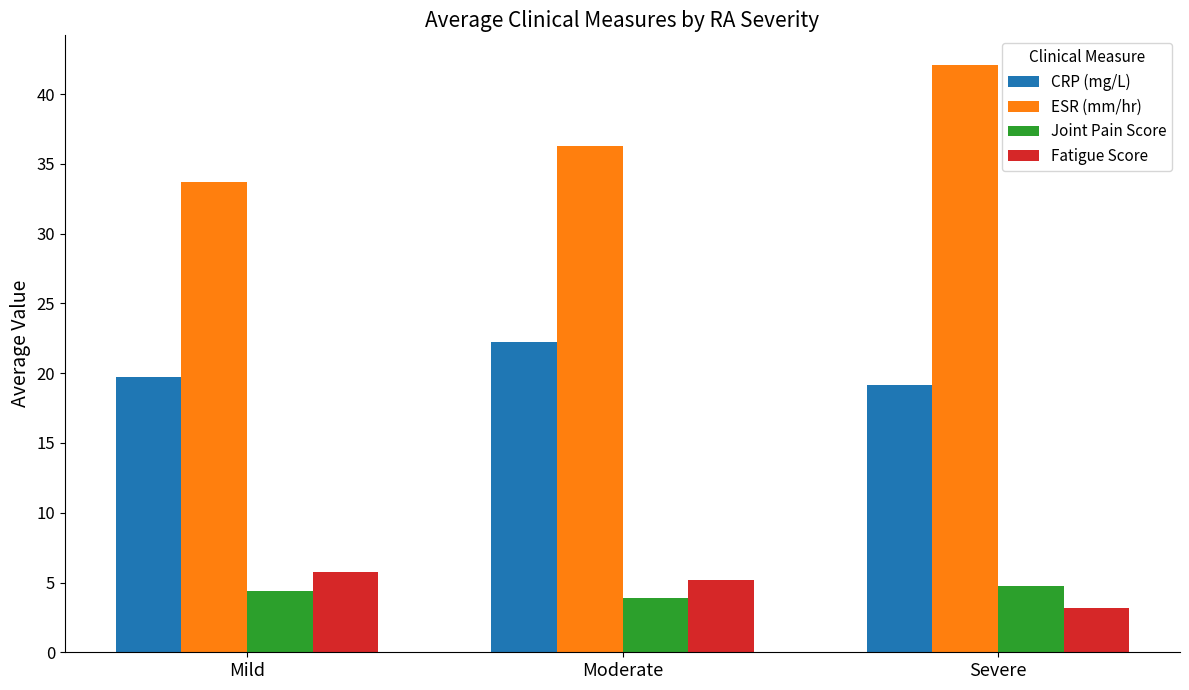

What is the value of the ESR (mm/hr) bar at the 2nd from the left?

36.3